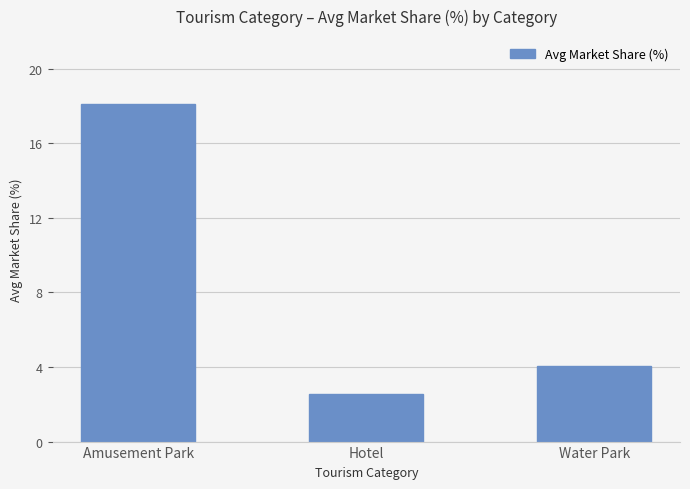

What position from the left is Hotel?

2